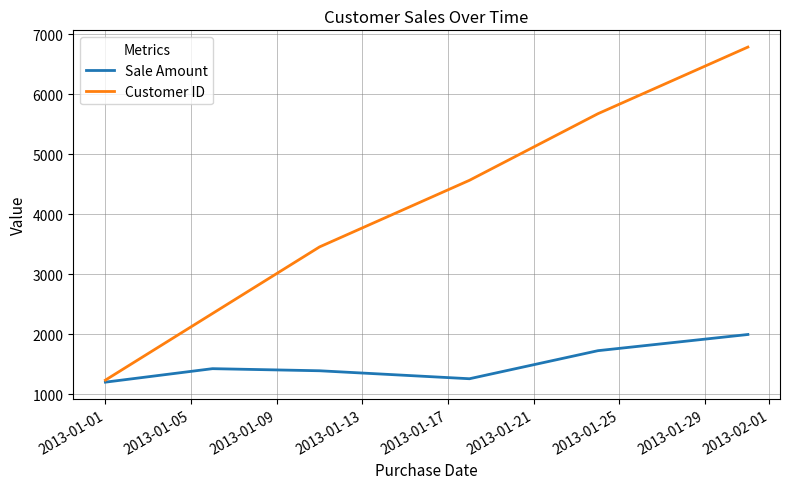

Which series has the largest total across all categories?

Customer ID